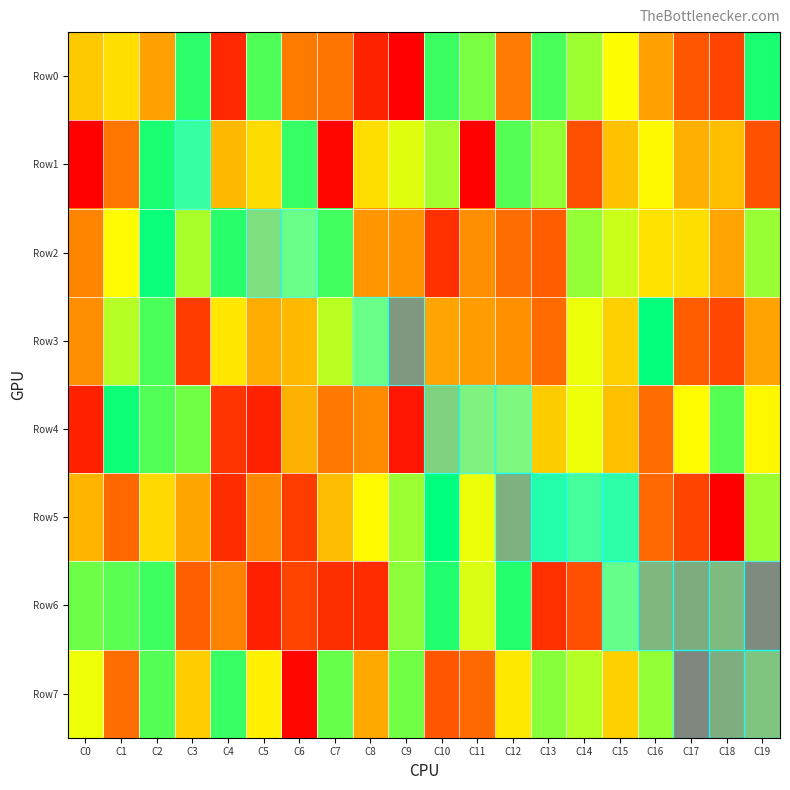

What is the spread (max minus min) of values at C6?

880268